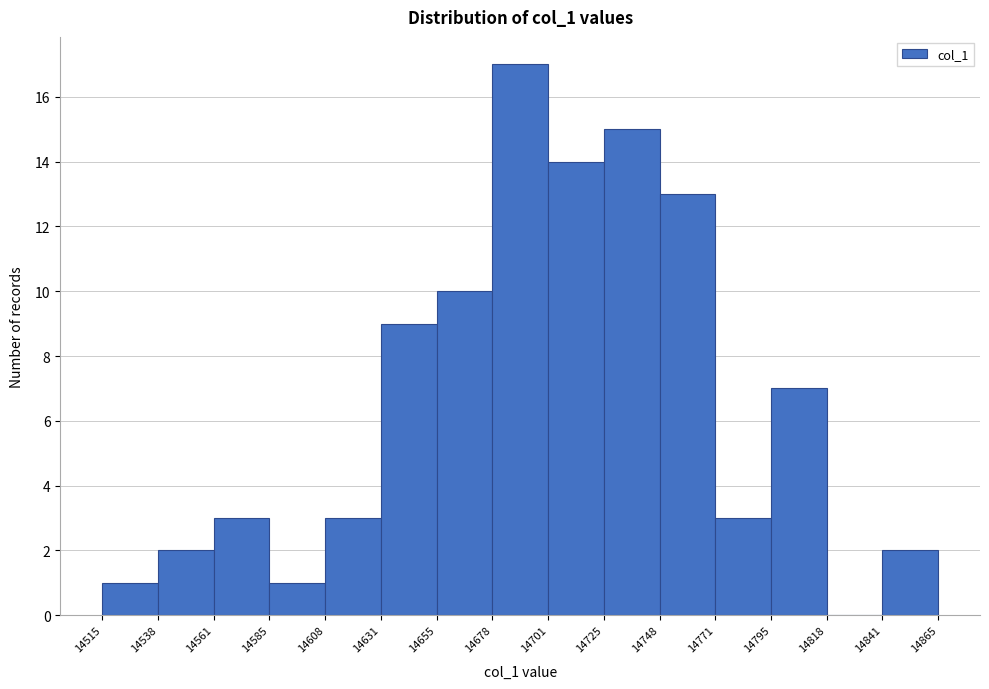

How tall is the bar that spans 14771 to 14795 on the x-axis? The values are not printed on the chart, so give them approximately, as read against the axis.

3